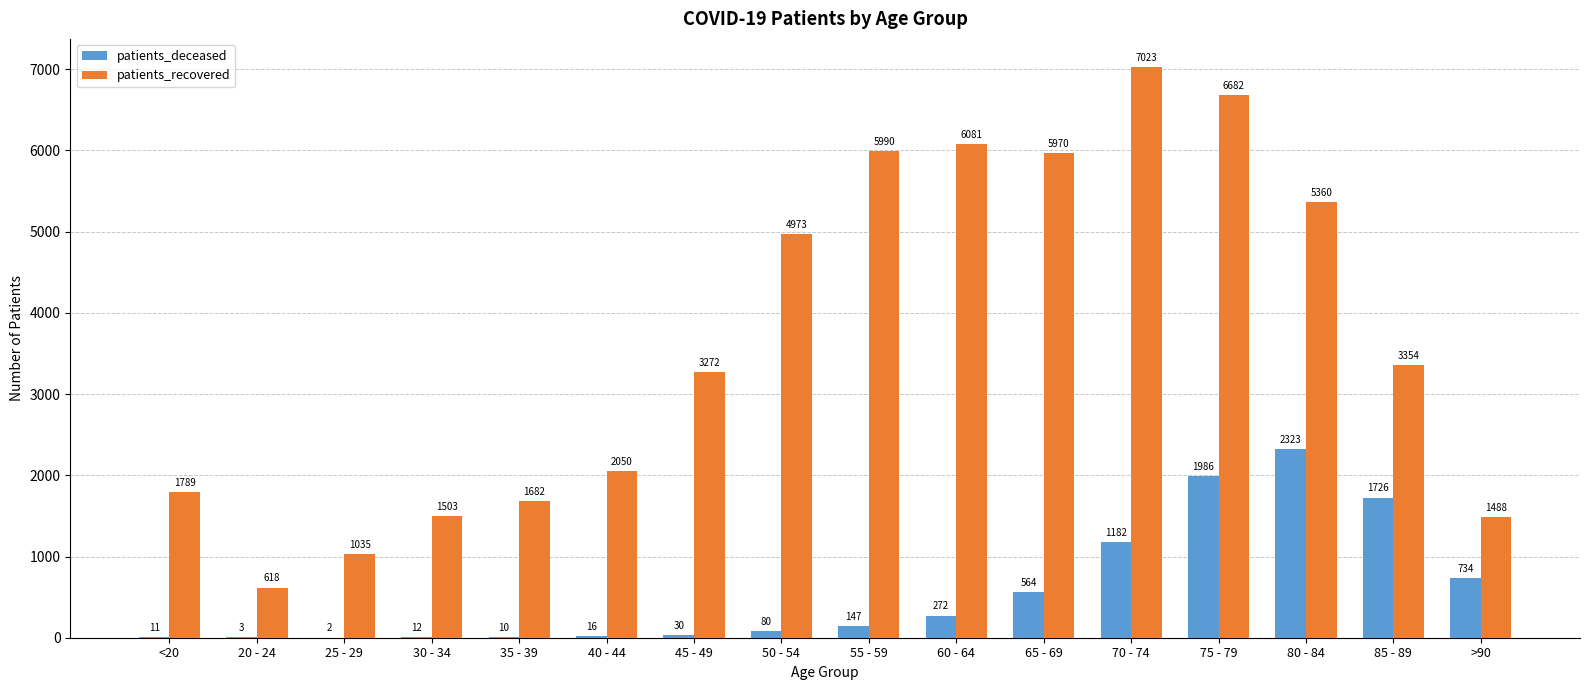

At which category does the chart reach its peak across all series?

70 - 74